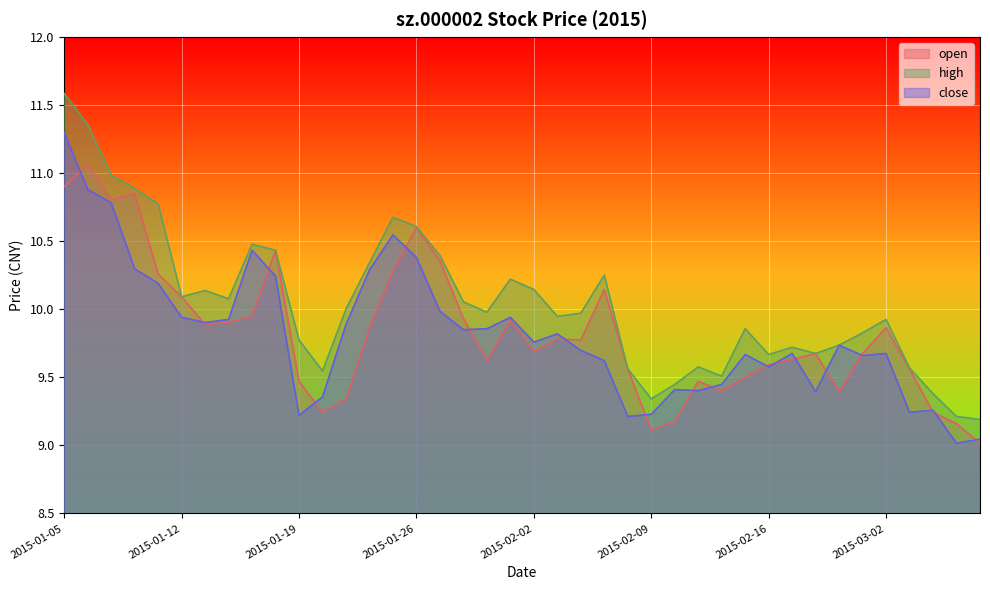

Reading left to right, extract all data points from this chart.

open: 10.9	11.1	10.8	10.8	10.3	10.1	9.9	9.9	9.9	10.4	9.5	9.2	9.3	9.9	10.3	10.6	10.4	9.9	9.6	9.9	9.7	9.8	9.8	10.1	9.6	9.1	9.2	9.5	9.4	9.5	9.6	9.6	9.7	9.4	9.7	9.9	9.6	9.2	9.2	9.0
high: 11.6	11.4	11.0	10.9	10.8	10.1	10.1	10.1	10.5	10.4	9.8	9.5	10.0	10.3	10.7	10.6	10.4	10.1	10.0	10.2	10.1	9.9	10.0	10.3	9.6	9.3	9.4	9.6	9.5	9.9	9.7	9.7	9.7	9.7	9.8	9.9	9.6	9.4	9.2	9.2
close: 11.3	10.9	10.8	10.3	10.2	9.9	9.9	9.9	10.4	10.2	9.2	9.4	9.9	10.3	10.5	10.4	10.0	9.8	9.9	9.9	9.8	9.8	9.7	9.6	9.2	9.2	9.4	9.4	9.4	9.7	9.6	9.7	9.4	9.7	9.7	9.7	9.2	9.3	9.0	9.0